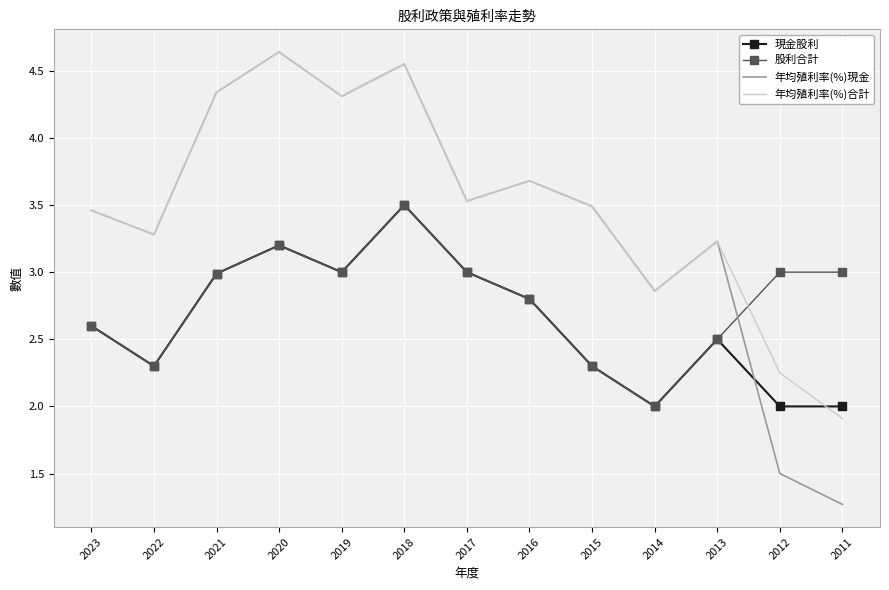

What is the difference between the highest and lowest values at 2023?

0.9